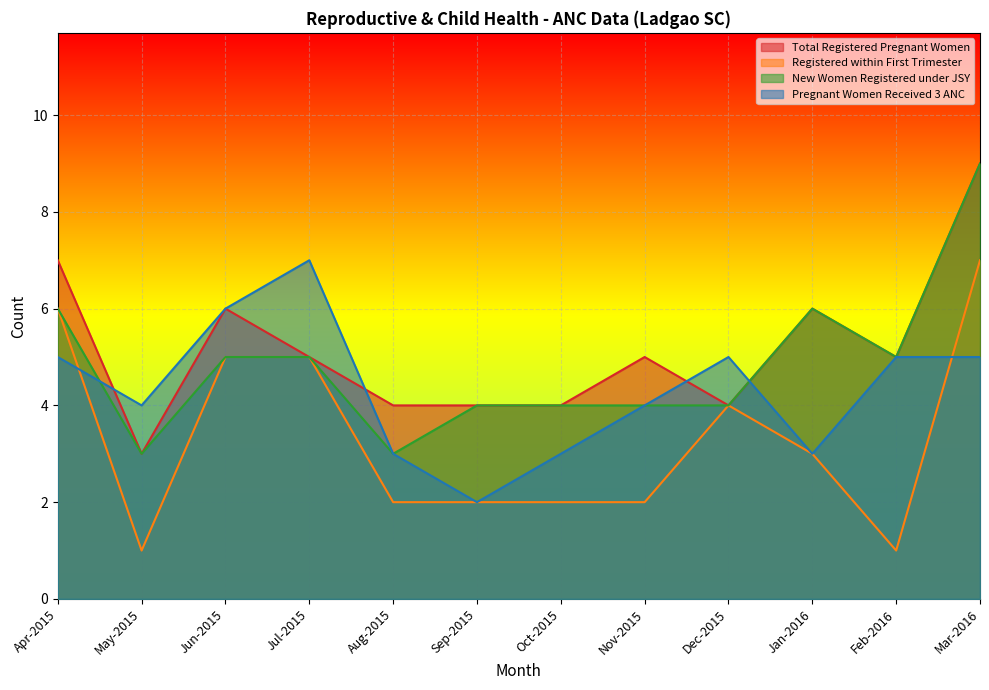

Rank the series at Aug-2015 from highest to lowest value.

Total Registered Pregnant Women, New Women Registered under JSY, Pregnant Women Received 3 ANC, Registered within First Trimester